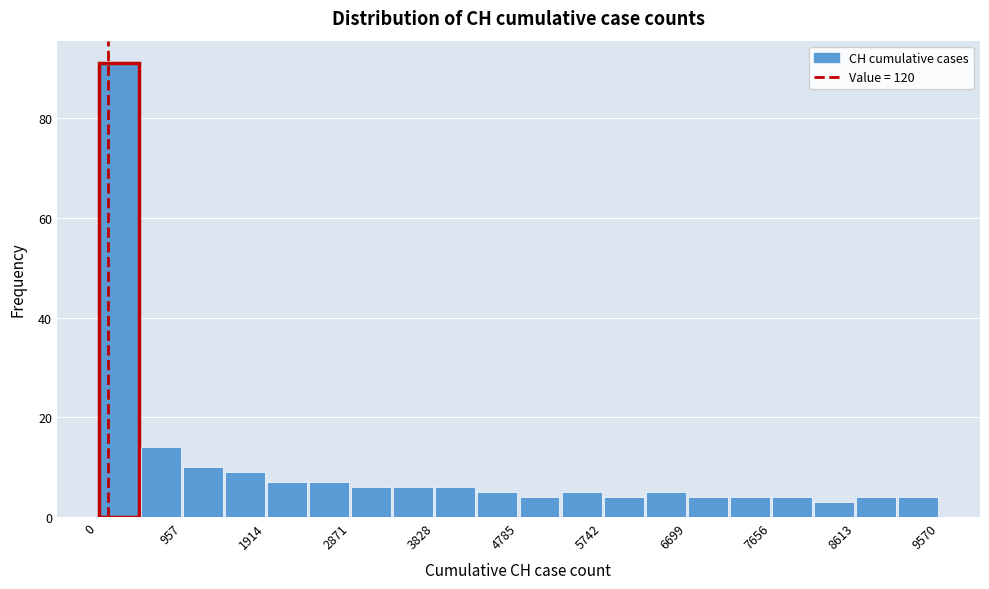

Reading left to right, transcribe this chart: for each bar, give the range it covers on the x-axis and its height. Neither the bar edges nor the heights are printed on the chart, so give them approximately, as read against the axes.

0 to 500: 92
500 to 1000: 14
1000 to 1400: 10
1400 to 1900: 10
1900 to 2400: 8
2400 to 2900: 8
2900 to 3300: 6
3300 to 3800: 6
3800 to 4300: 6
4300 to 4800: 6
4800 to 5300: 4
5300 to 5700: 6
5700 to 6200: 4
6200 to 6700: 6
6700 to 7200: 4
7200 to 7700: 4
7700 to 8100: 4
8100 to 8600: 4
8600 to 9100: 4
9100 to 9600: 4